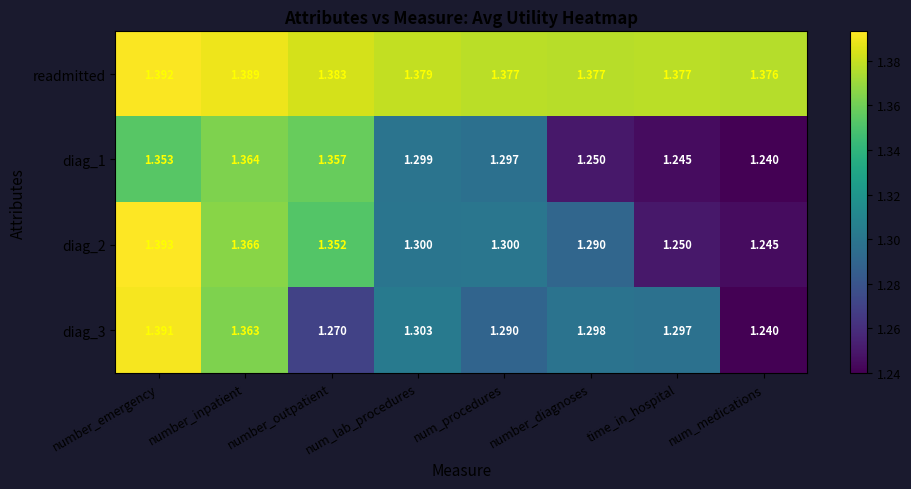

Which series has the largest total across all categories?

readmitted